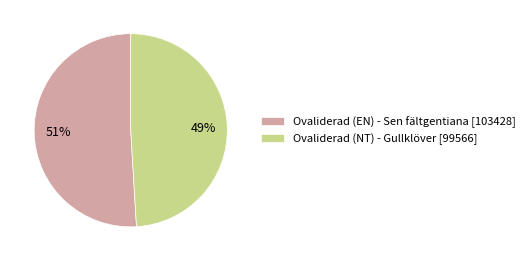

Count the number of slices in the pie.

2